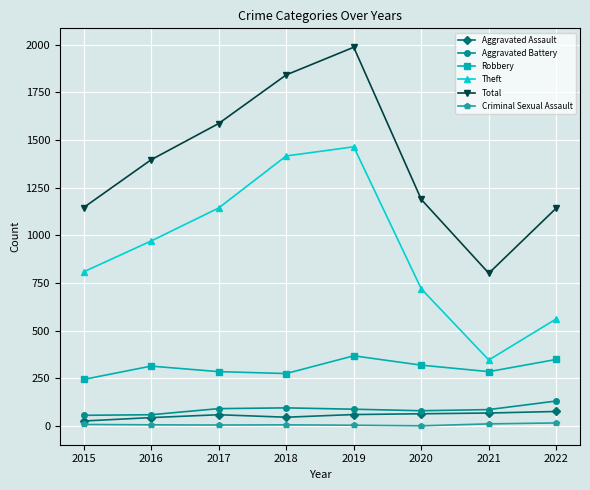

At which category does Total reach its first local peak?

2019